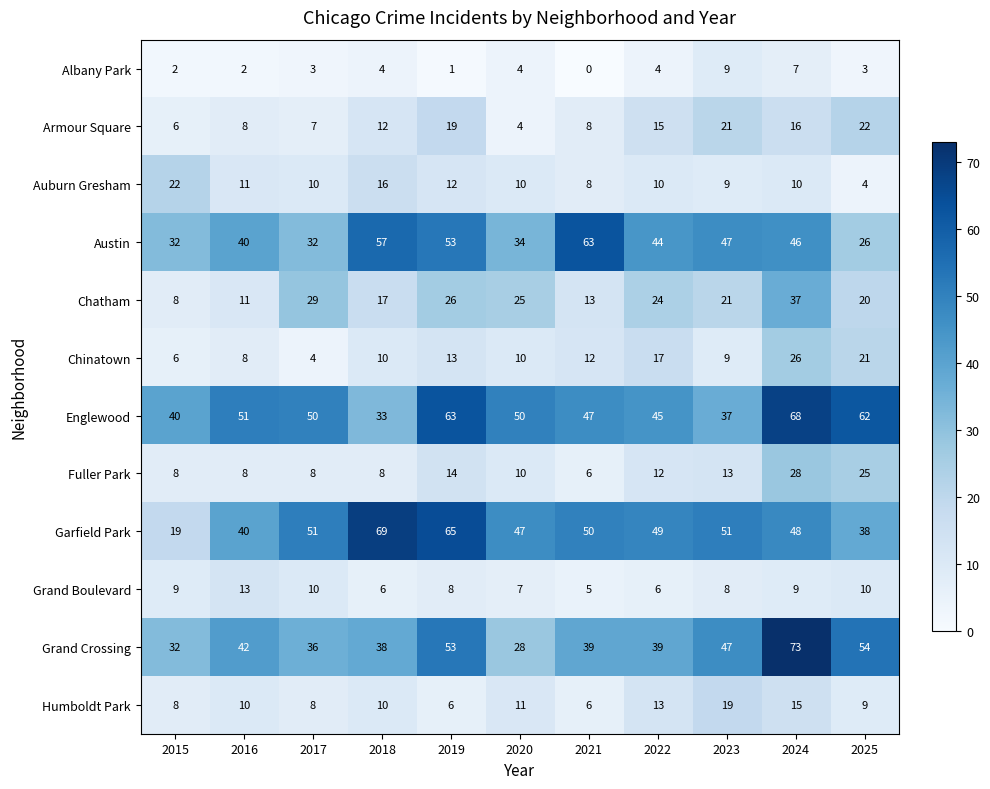

What is the spread (max minus min) of values at 2023?

43